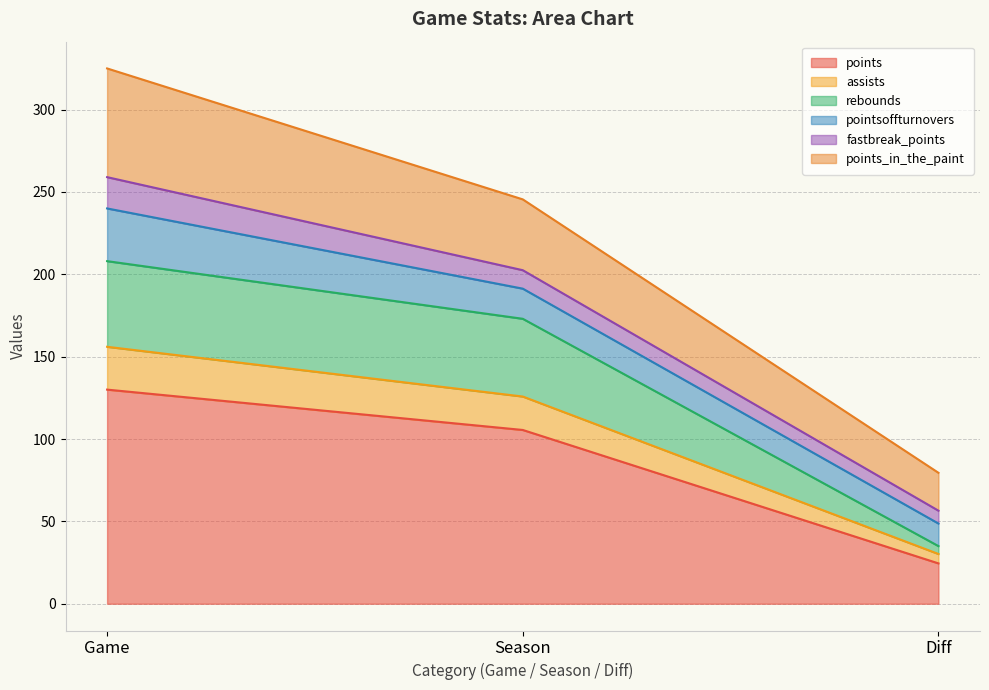

Which category has the highest value in the points series?

Game